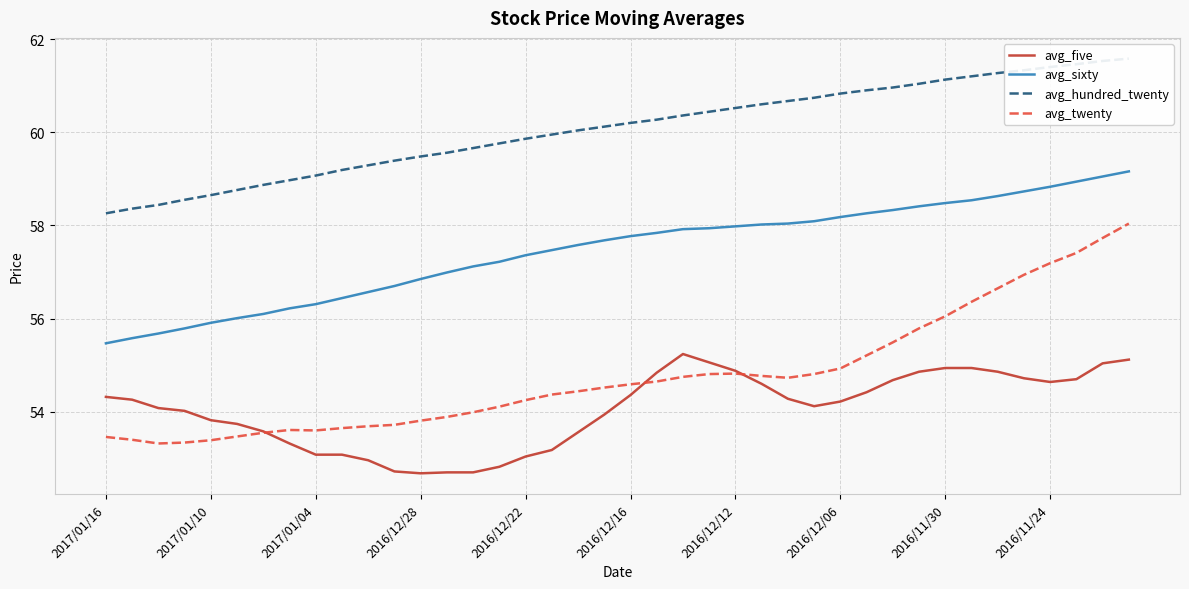

At which category is the sum across all series the highest?

39